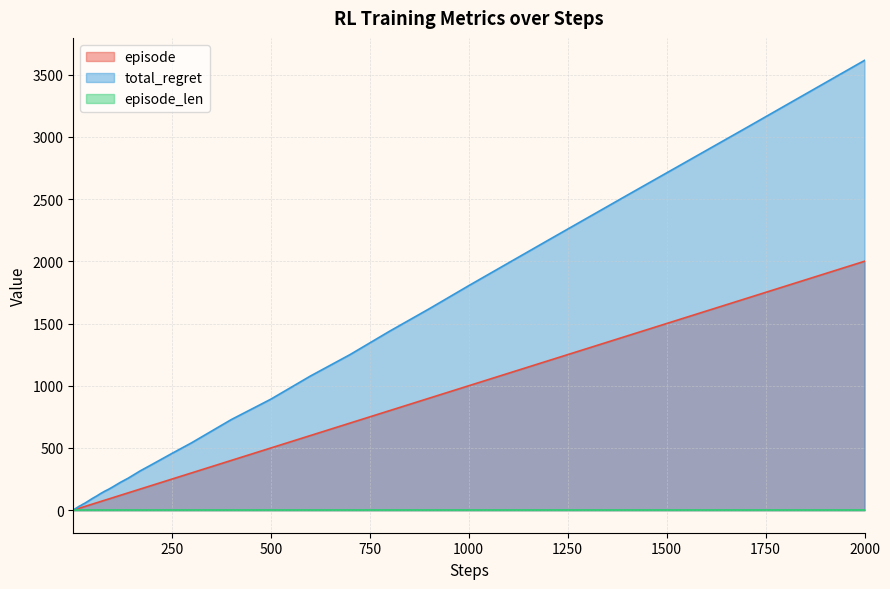

At which label does episode reach its peak?

2000